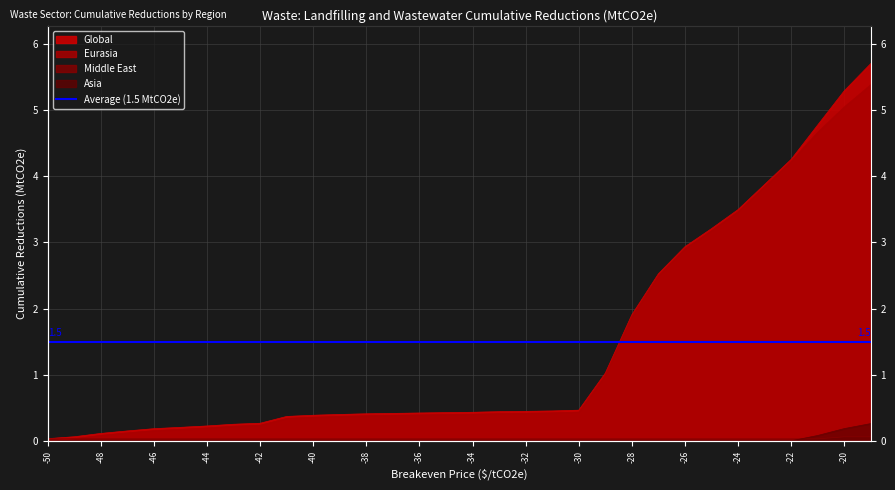

Which series has the largest total across all categories?

Global